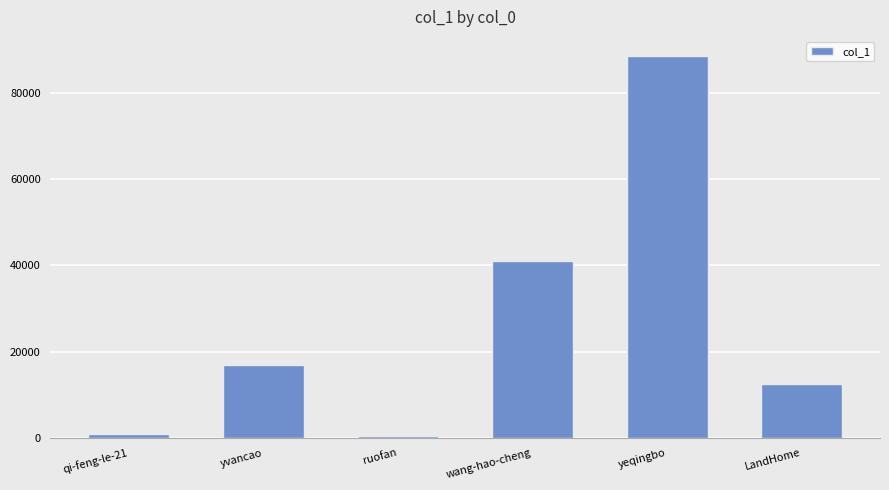

What is the minimum value shown in the chart?

405